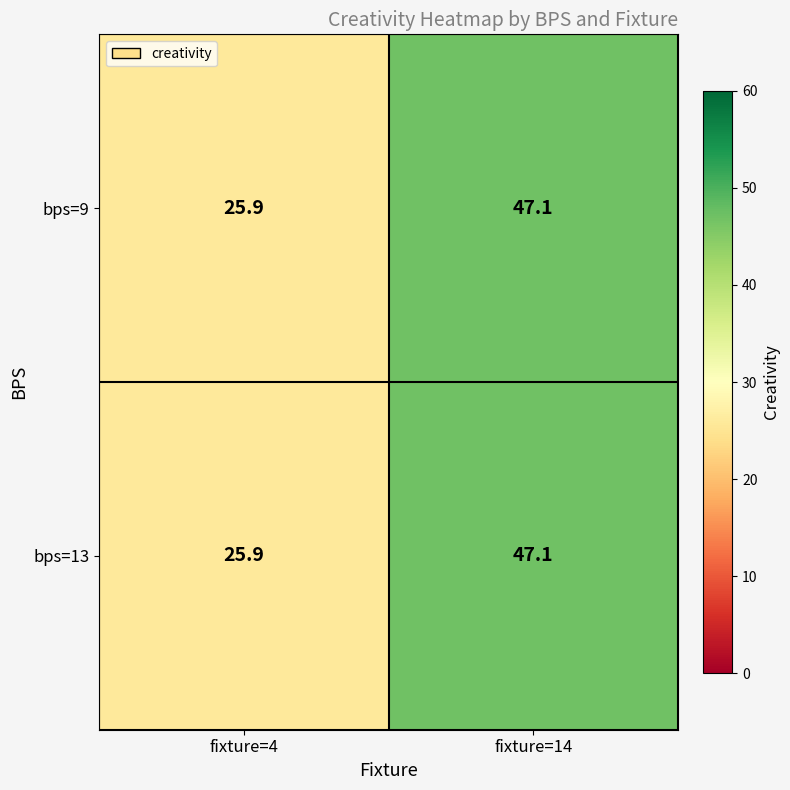

What is the total value across all series at fixture=4?

51.8